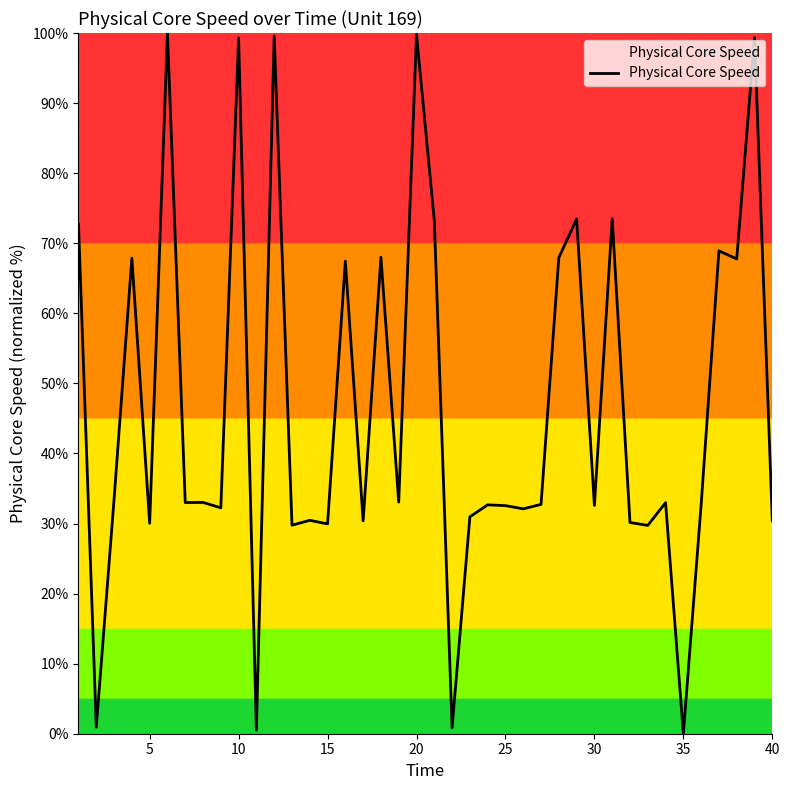

What is the greatest value displayed?

100.0